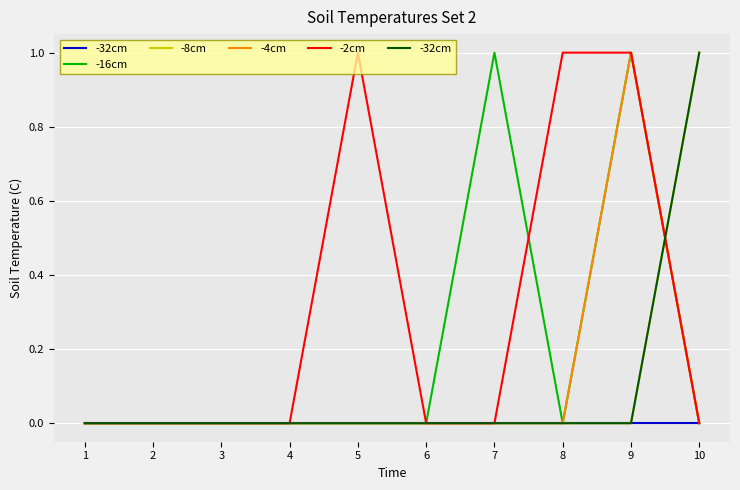

Which series ends up on top after the final intersection of -32cm and -4cm?

-32cm